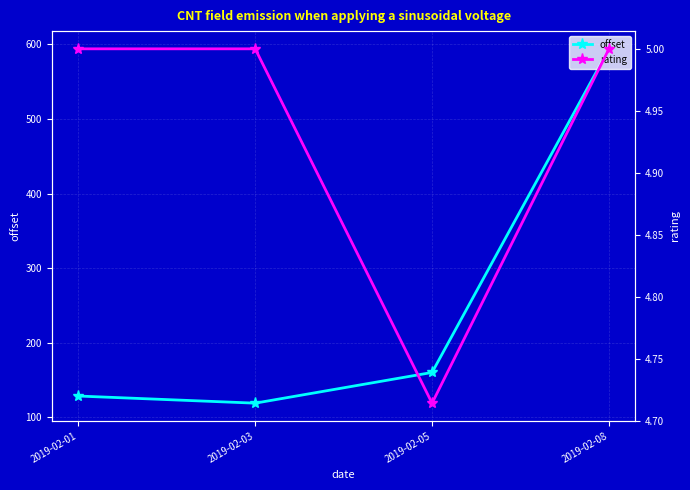

List the series in order of their overall mean, lowest first.

rating, offset